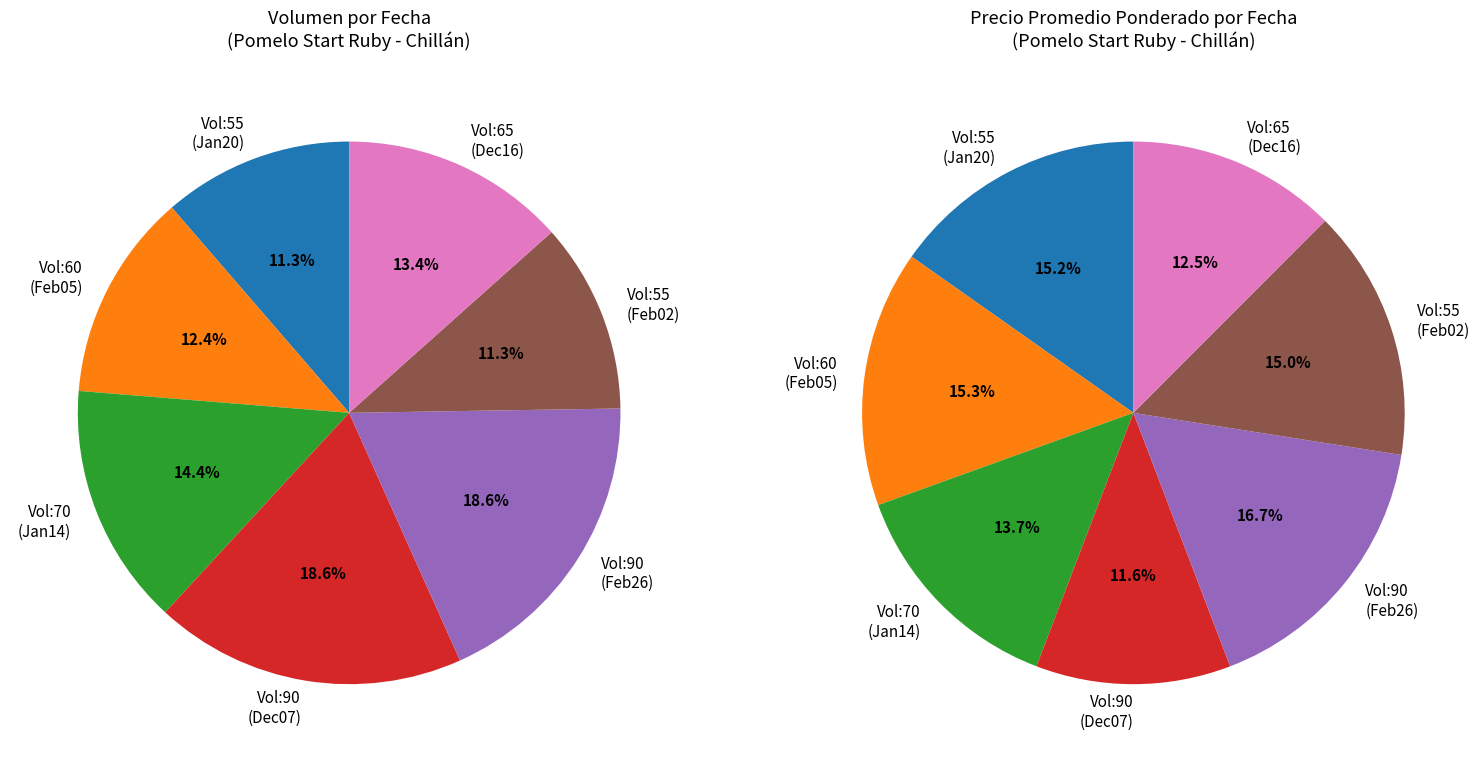

How many segments does this pie chart have?

7